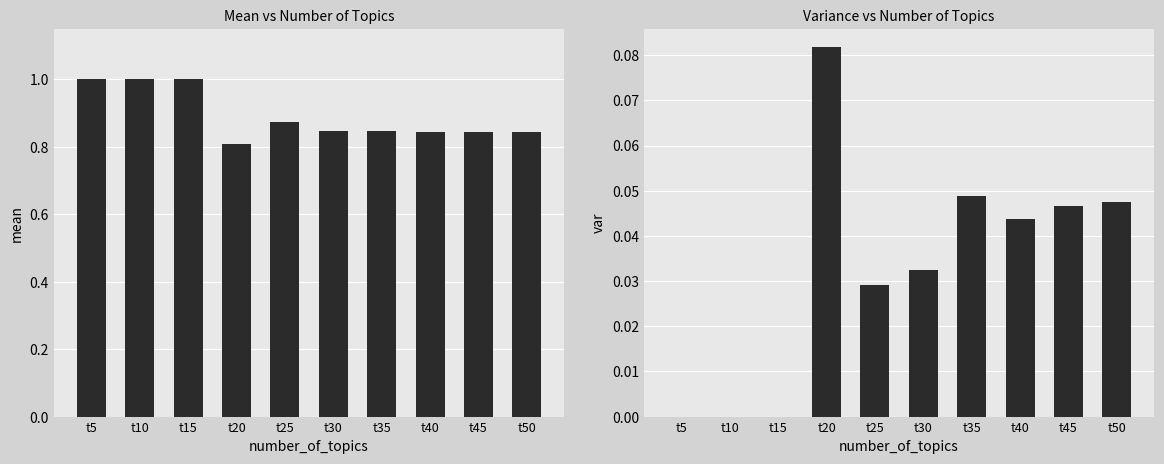

At which category is the sum across all series the highest?

t5